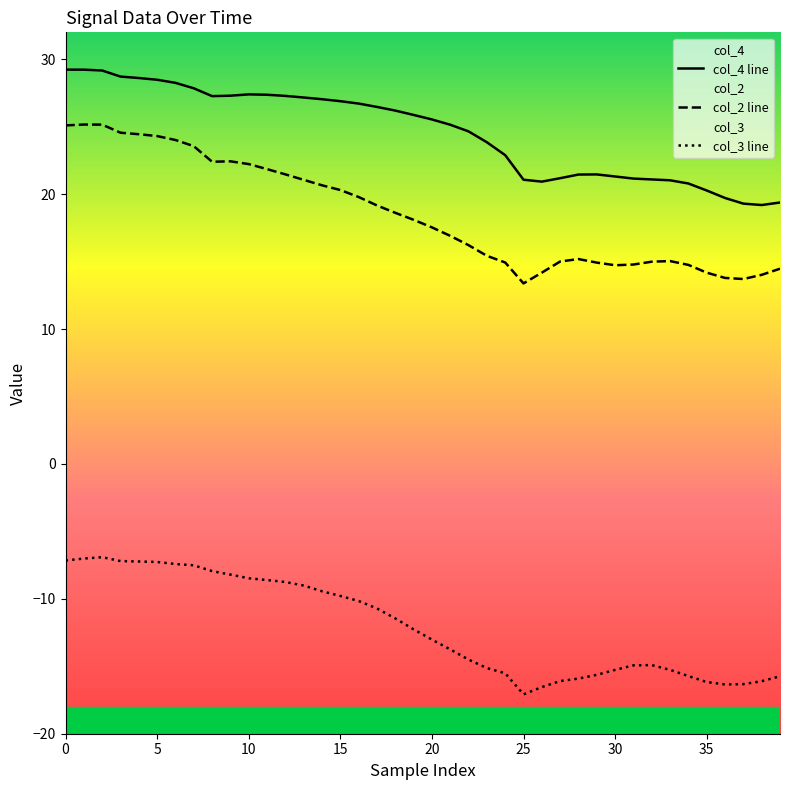

What is the value of the col_2 line point at the 6th from the left?

24.3